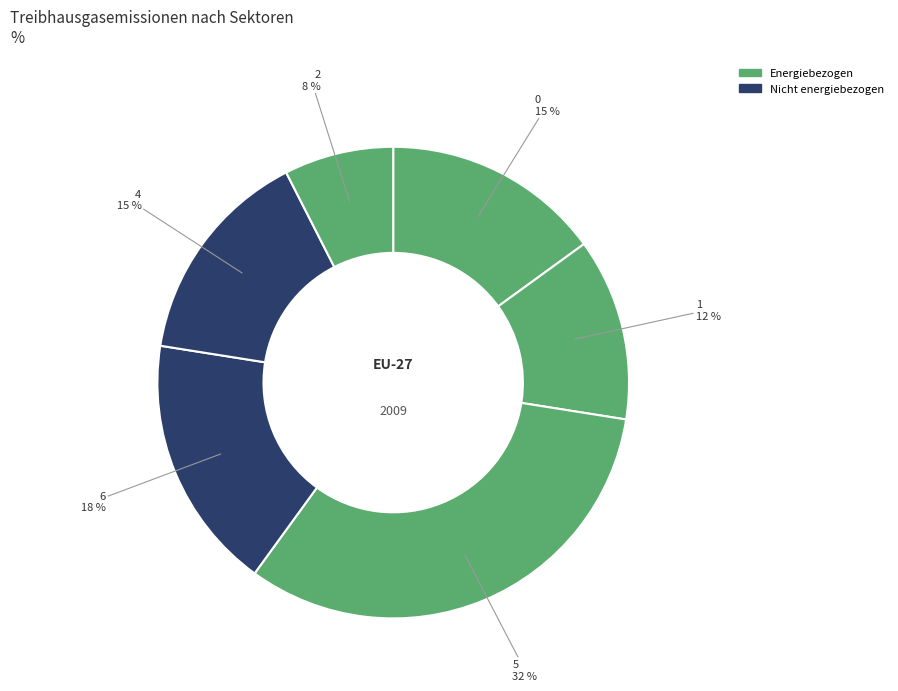

How many segments does this pie chart have?

6